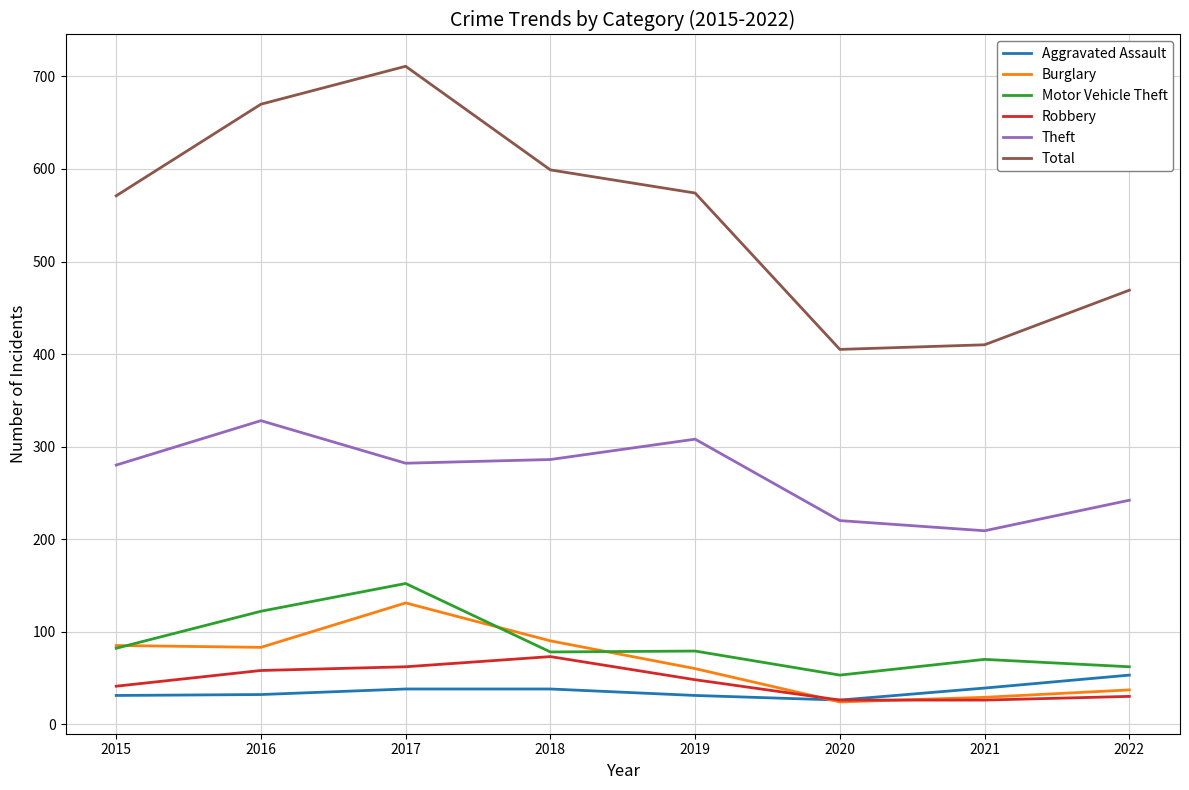

What is the total value across all series at 2022?

893